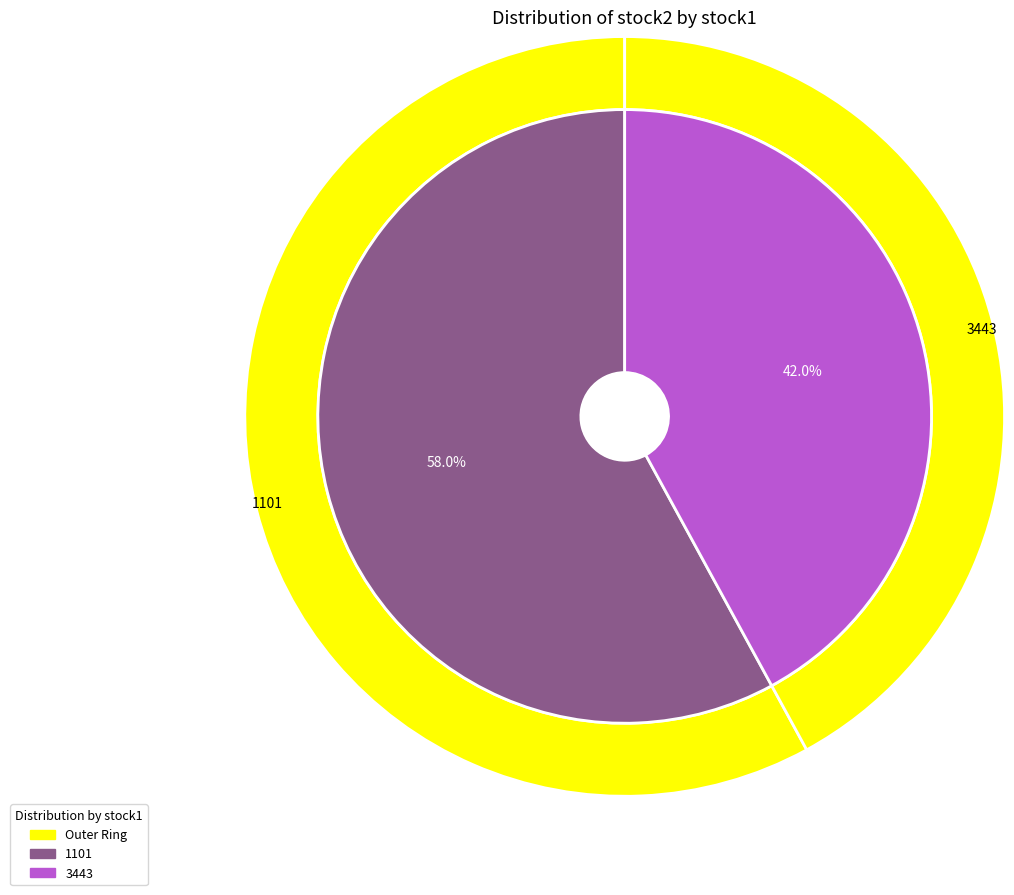

The 3443 slice represents 42% of the pie. True or false?

True